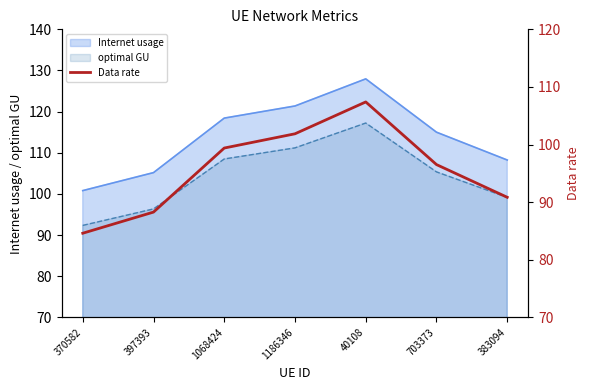

What is the change in value from 370582 to 397393?

+3.7